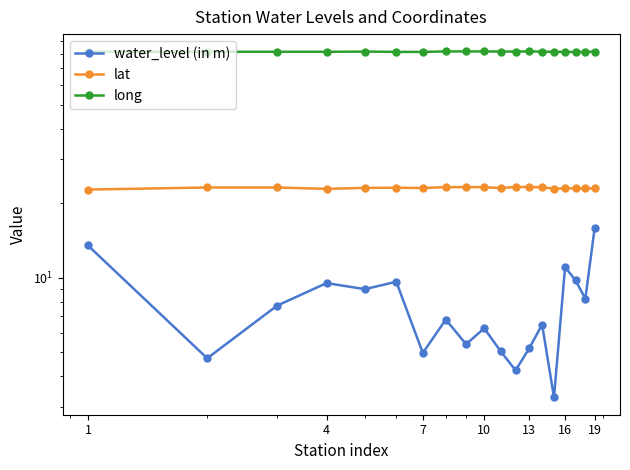

List the series in order of their overall mean, highest first.

long, lat, water_level (in m)